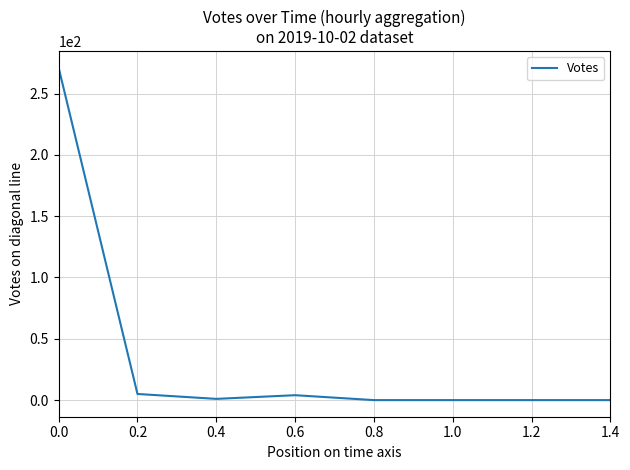

What is the maximum value shown in the chart?

271